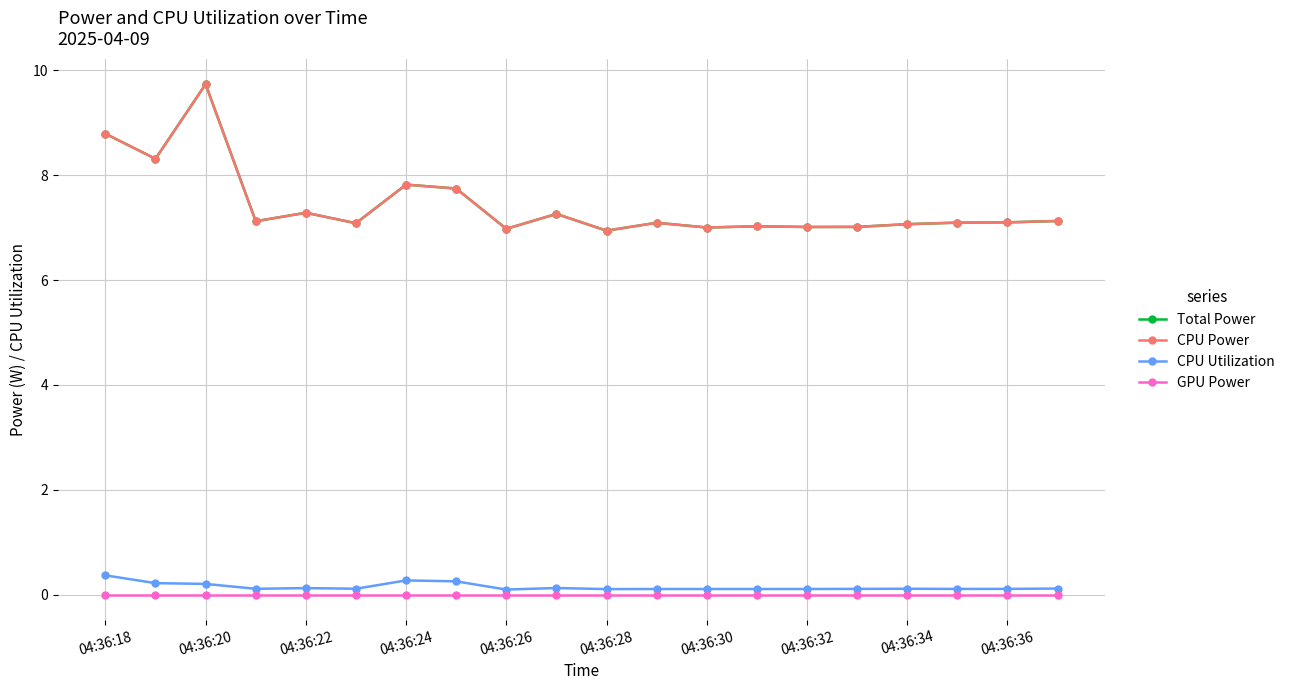

What is the difference between the second highest and second lowest values in the CPU Power series?

1.8